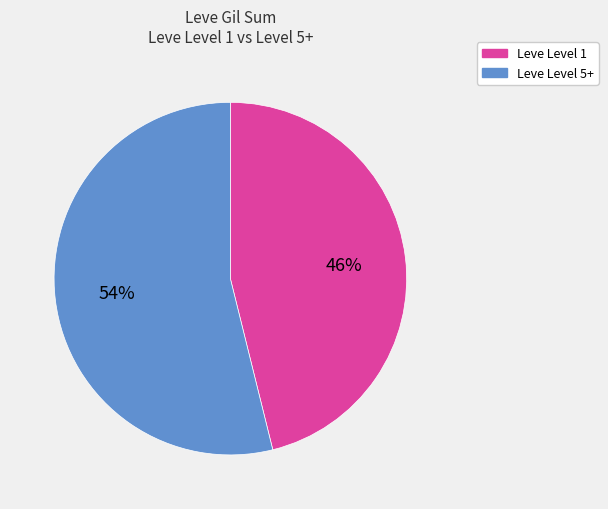

To the nearest percent, what is the difference between the largest and smallest slice percentages?

8%